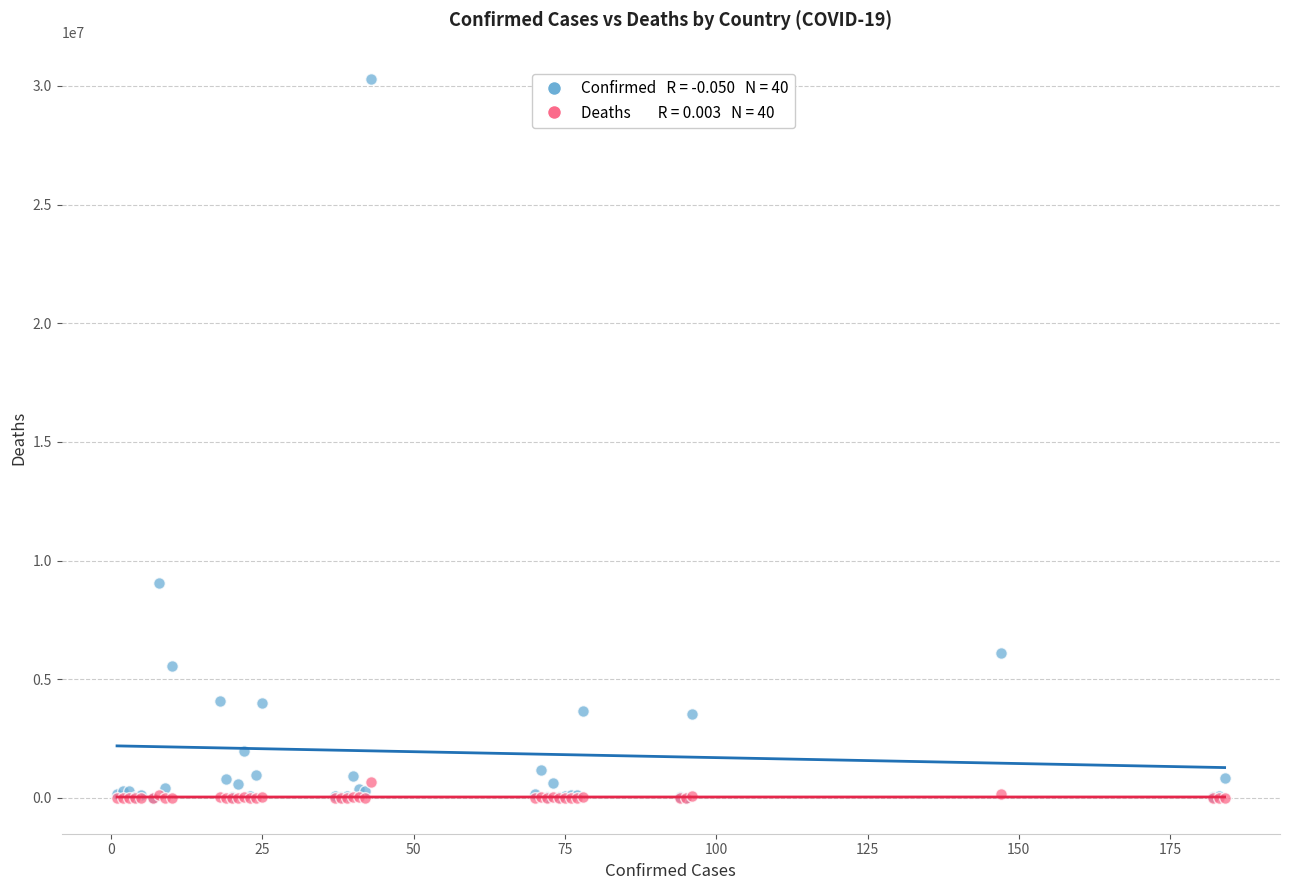

Across all series, what Y value is closest to 15155994?

9060923